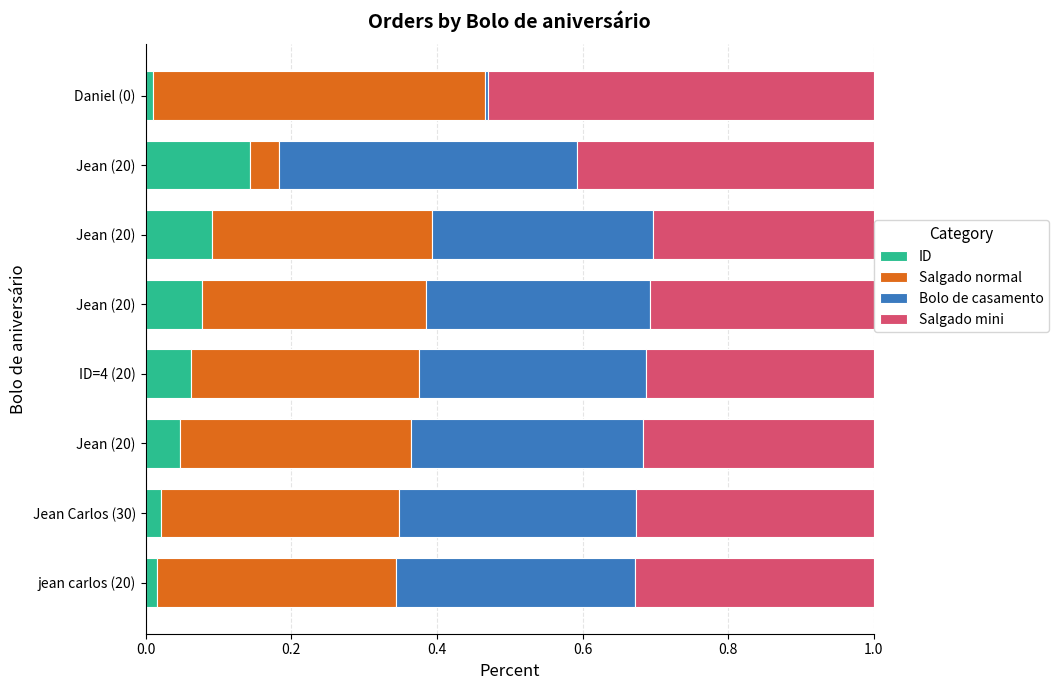

Count the number of categories in the chart.

8